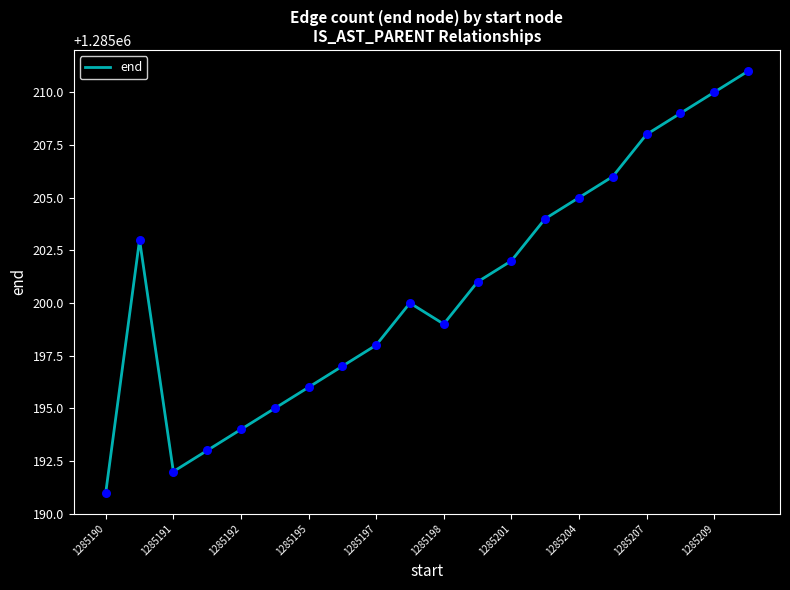

What is the smallest value displayed?

1285191